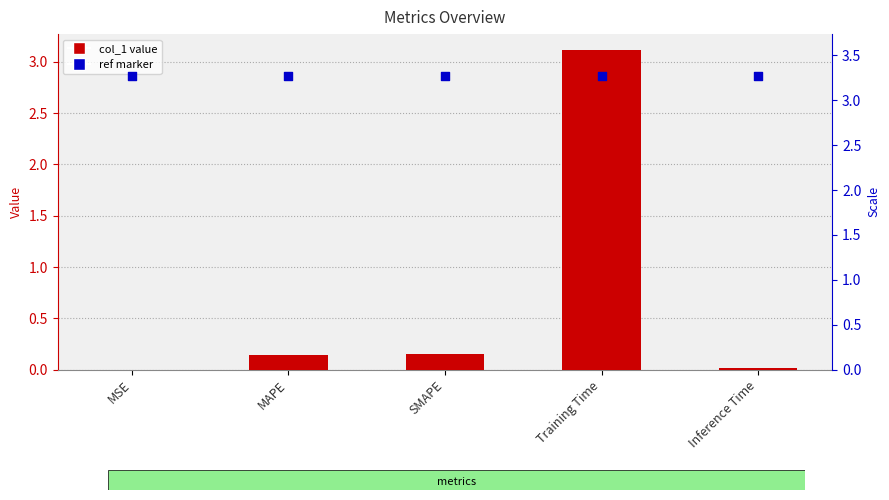

At which category is the sum across all series the highest?

Training Time